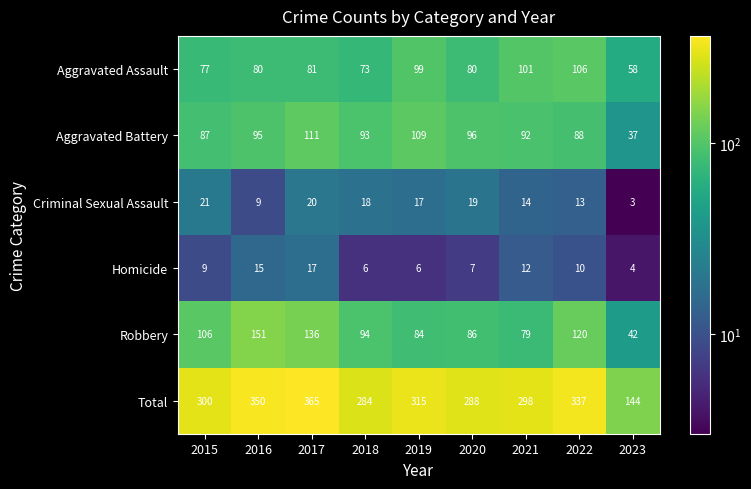

At which label does Homicide reach its peak?

2017